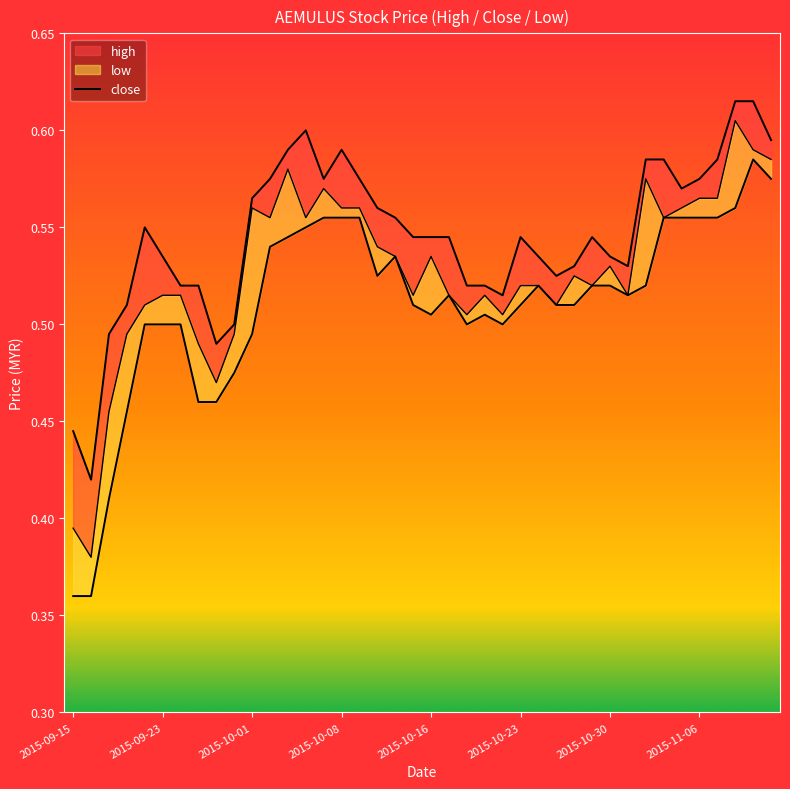

Count the values in the range 0 to 1.

40